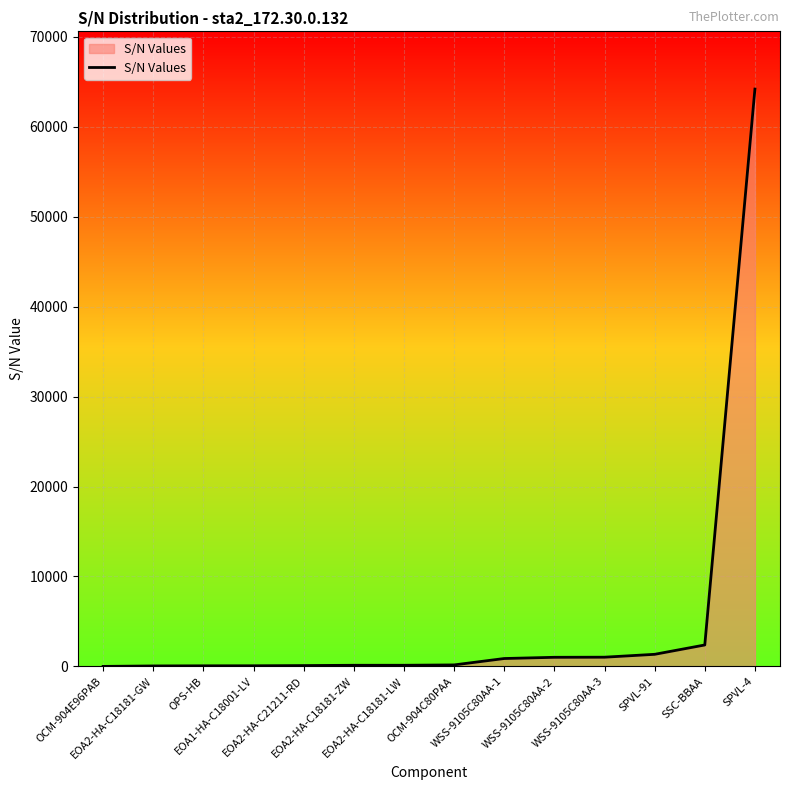

What is the maximum value shown in the chart?

64192